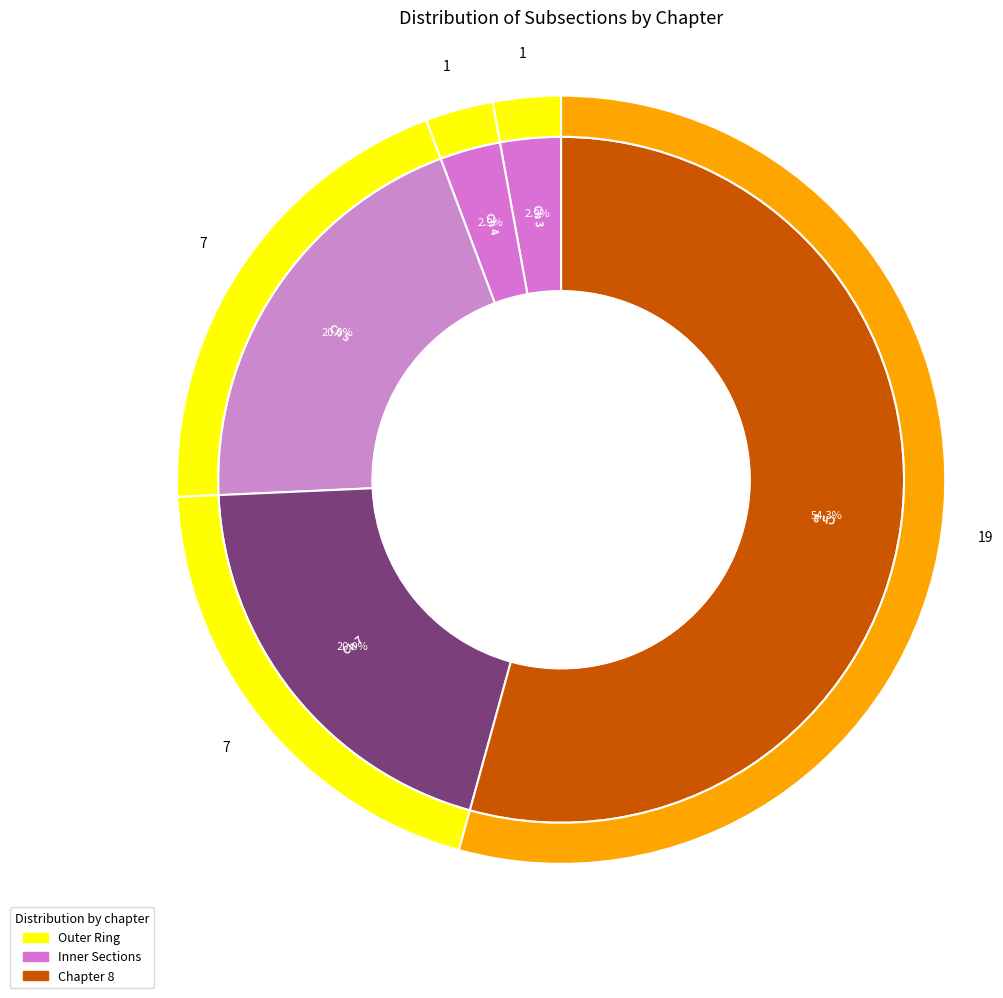

Is Chapter 8 the majority of the pie?

Yes